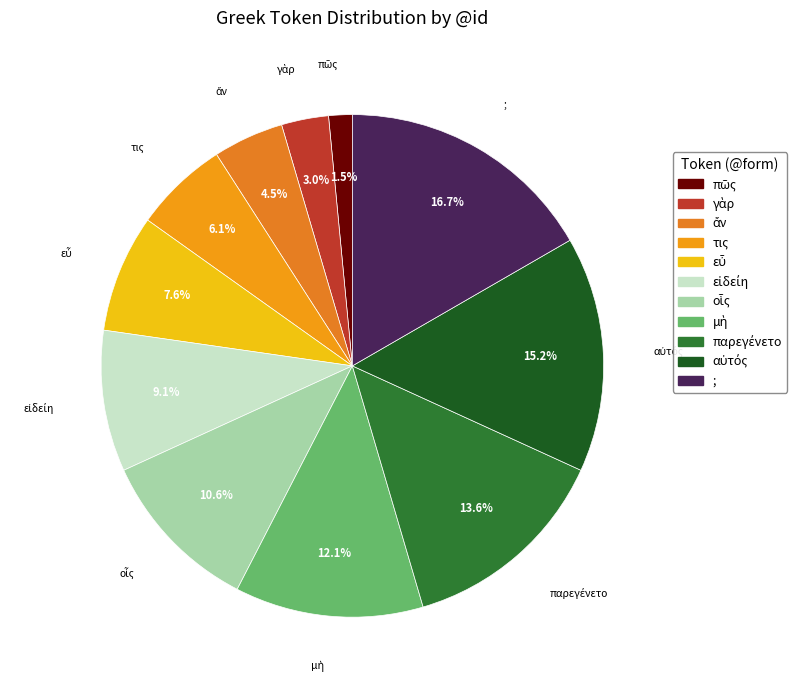

What is the largest slice in the pie chart?

;